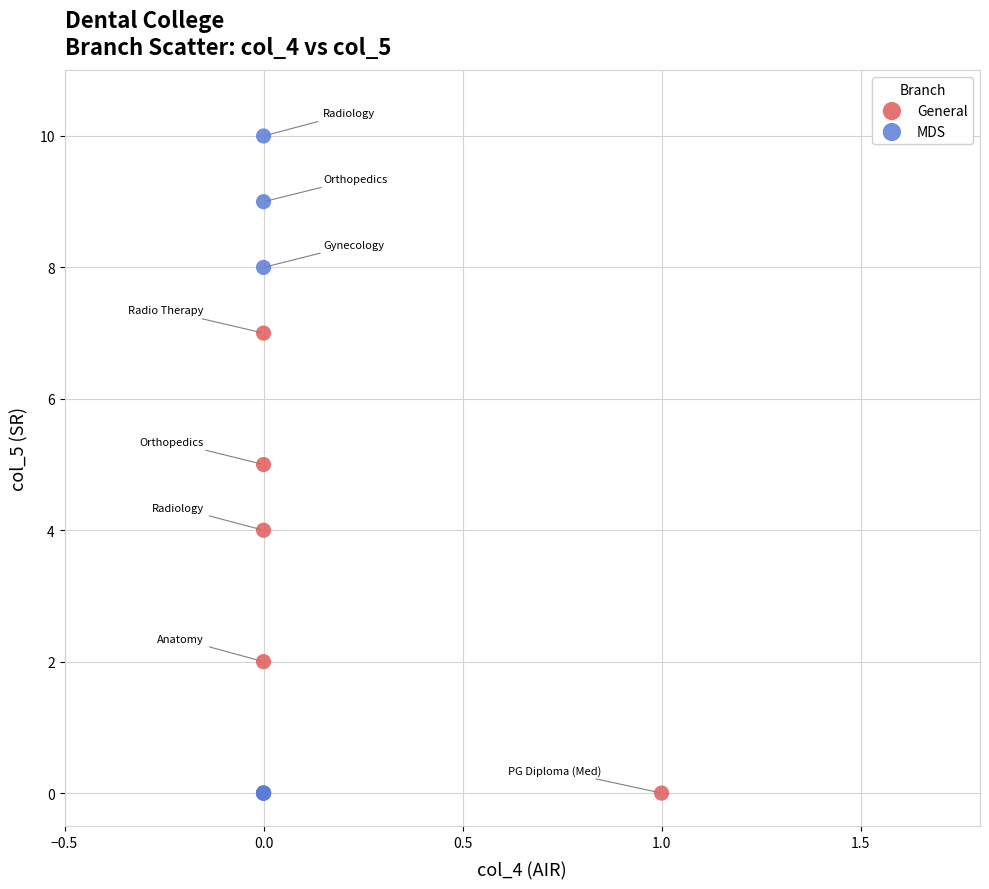

Which series has the widest spread of Y values?

MDS